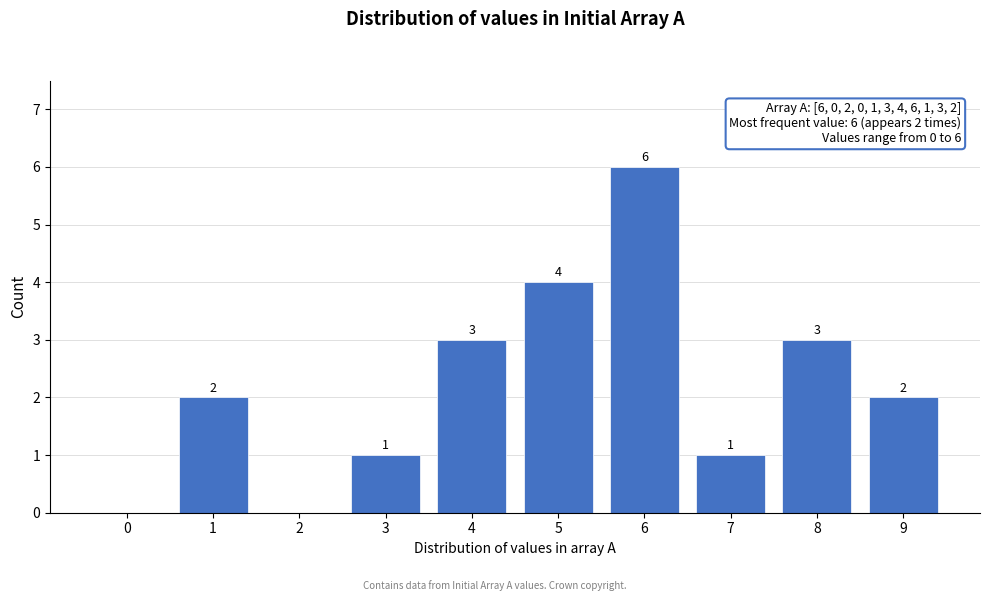

Reading left to right, what are all the values shown in this chart?

0=0	1=2	2=0	3=1	4=3	5=4	6=6	7=1	8=3	9=2